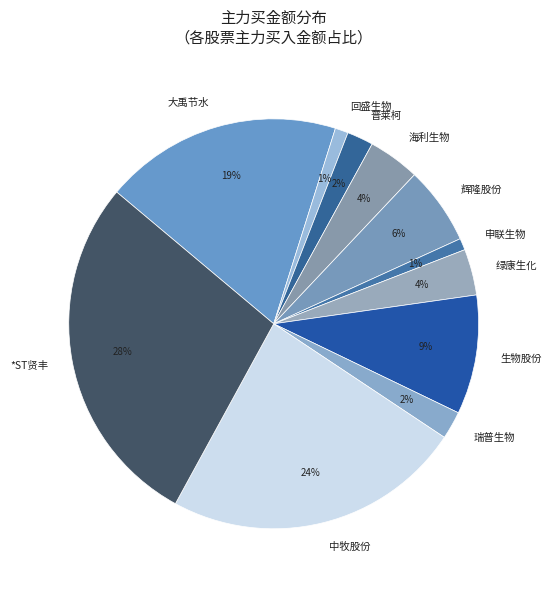

To the nearest percent, what is the average slice percentage?

9%